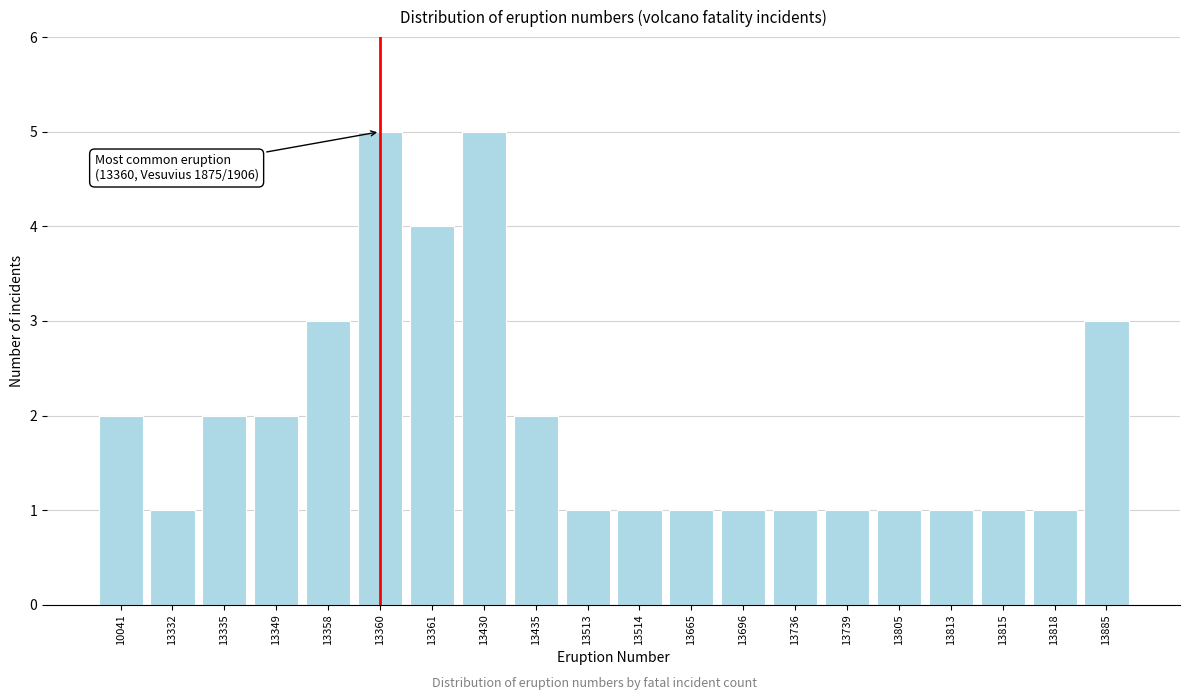

Reading left to right, what are all the values shown in this chart?

10041=2	13332=1	13335=2	13349=2	13358=3	13360=5	13361=4	13430=5	13435=2	13513=1	13514=1	13665=1	13696=1	13736=1	13739=1	13805=1	13813=1	13815=1	13818=1	13885=3